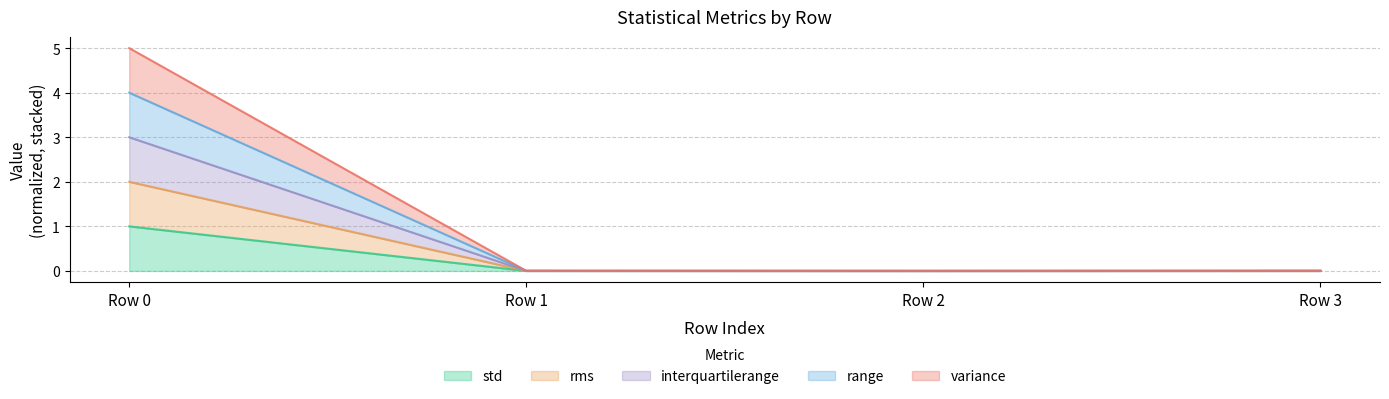

What is the total value across all series at Row 0?

5.0